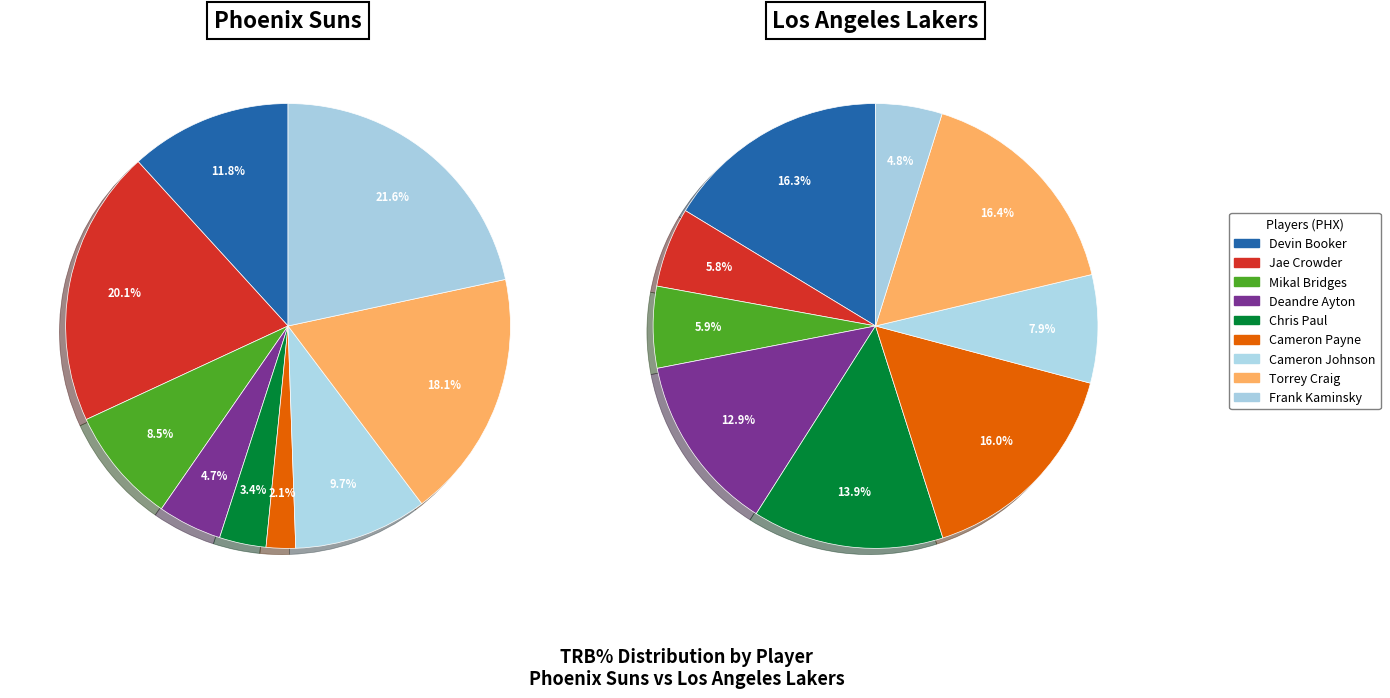

Is it true that Chris Paul is 3% of the pie?

True